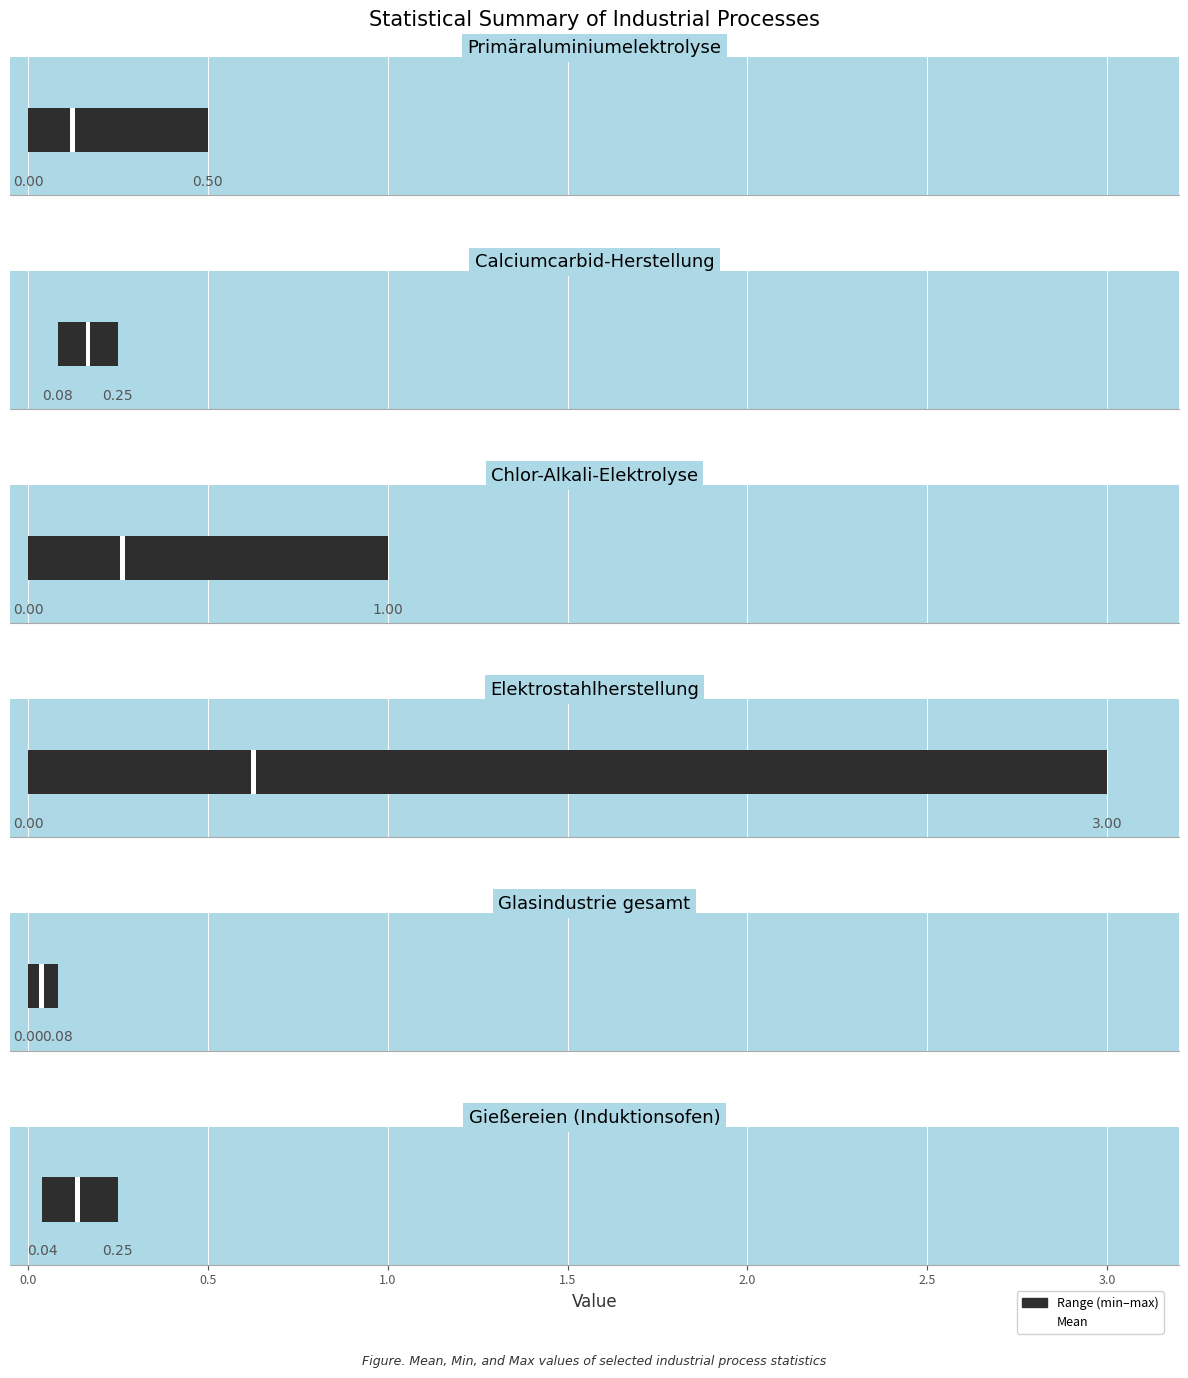

Between Elektrostahlherstellung and Chlor-Alkali-Elektrolyse, which is larger?

Elektrostahlherstellung